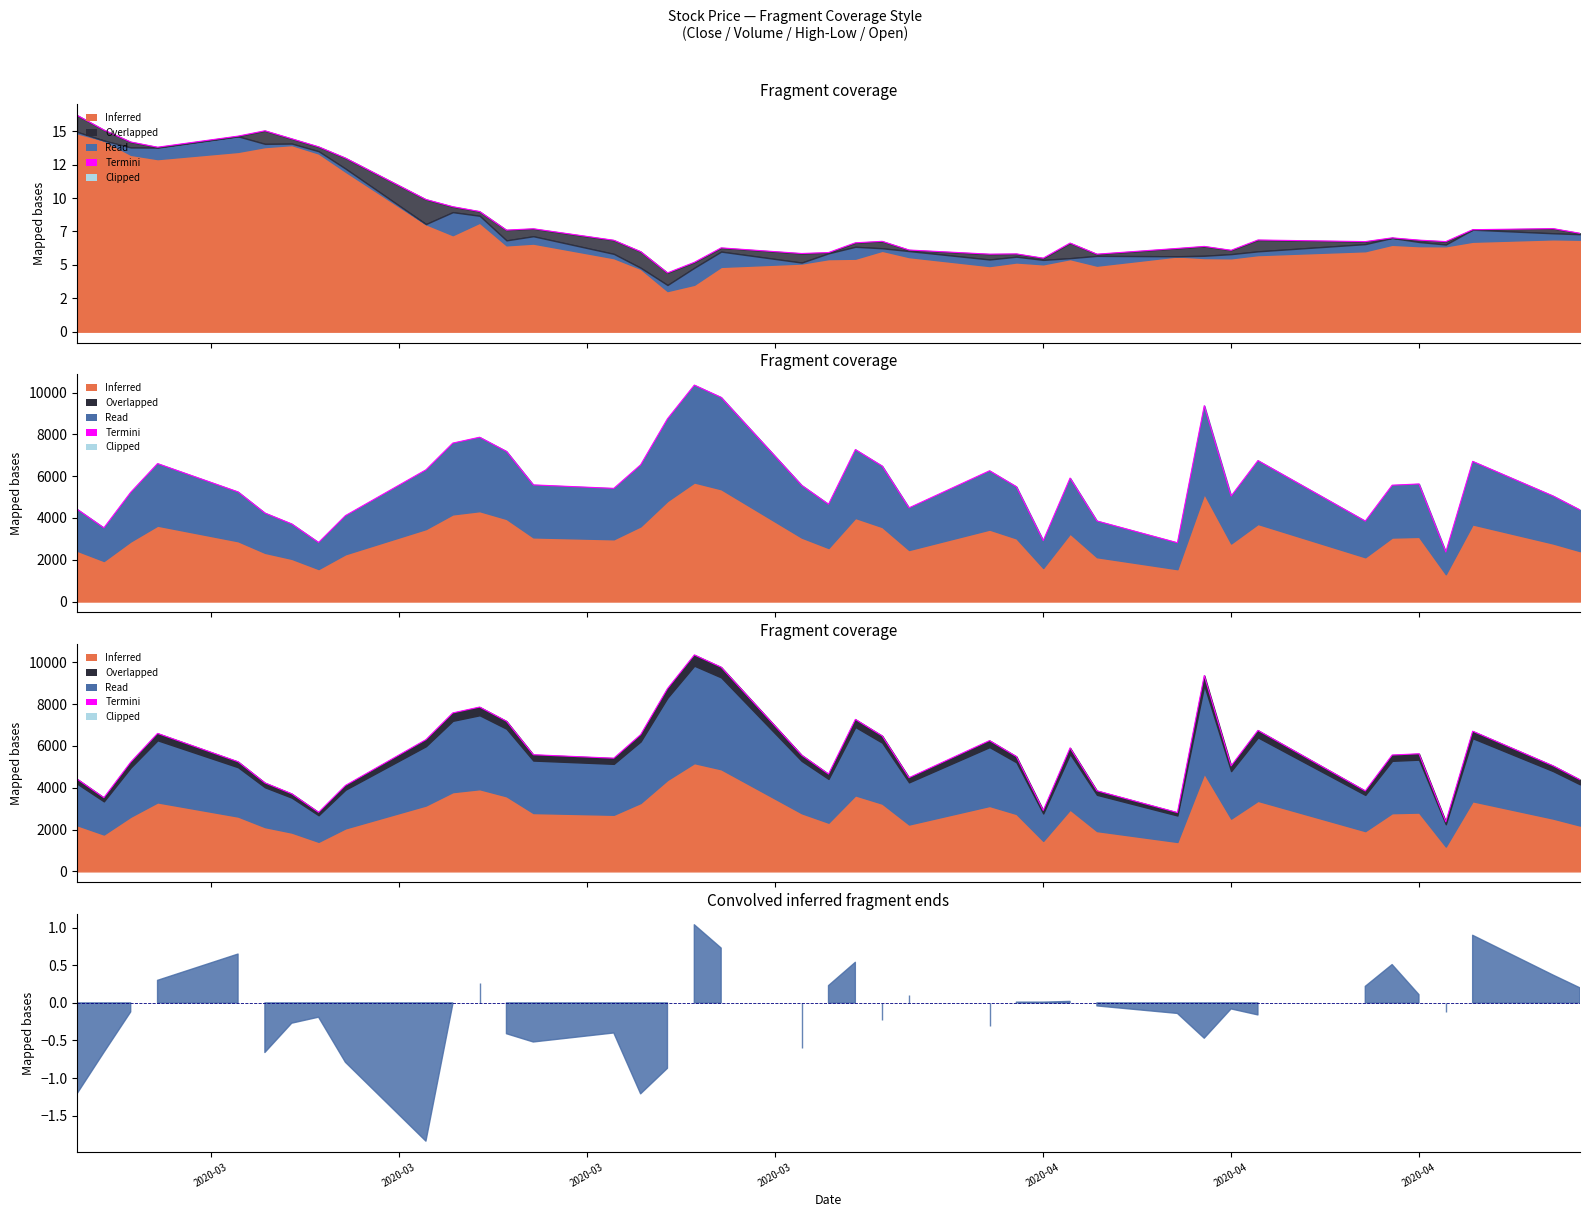

What is the average value?

5641.8